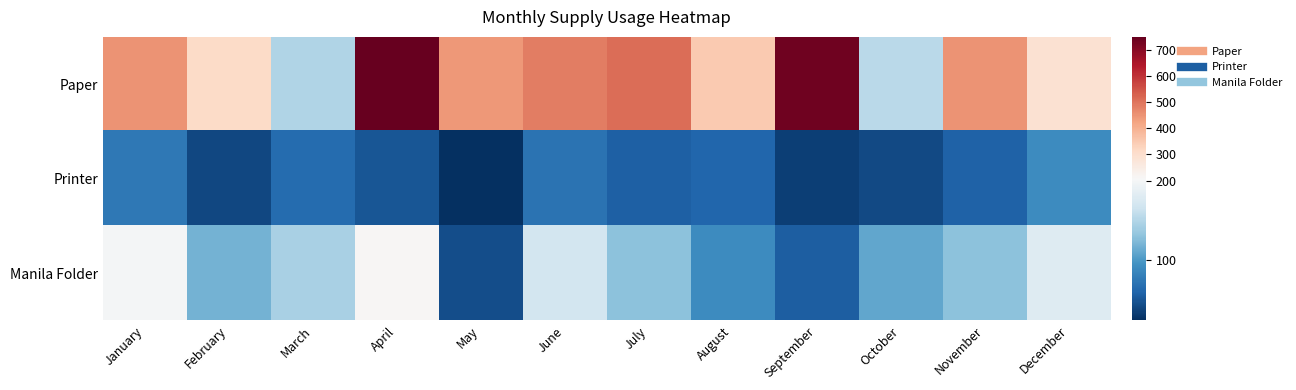

Reading left to right, what are all the values shown in this chart?

Paper: January=450	February=310	March=150	April=750	May=440	June=485	July=510	August=347	September=736	October=155	November=450	December=288
Printer: January=75	February=40	March=65	April=50	May=24	June=71	July=57	August=61	September=34	October=41	November=58	December=91
Manila Folder: January=200	February=118	March=145	April=210	May=45	June=170	July=130	August=90	September=55	October=110	November=130	December=180